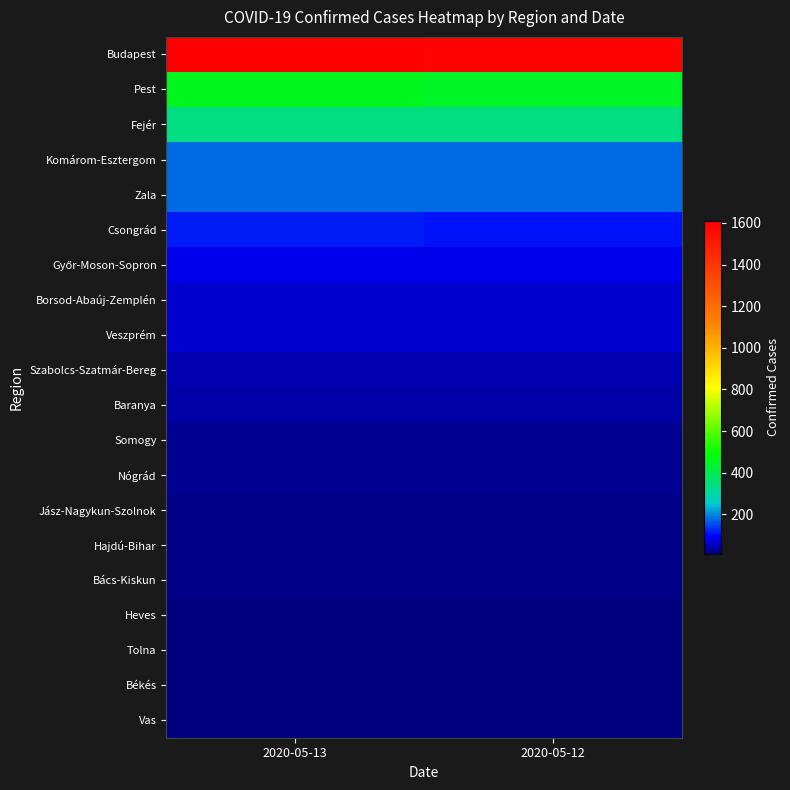

At which category does the chart reach its minimum across all series?

2020-05-13